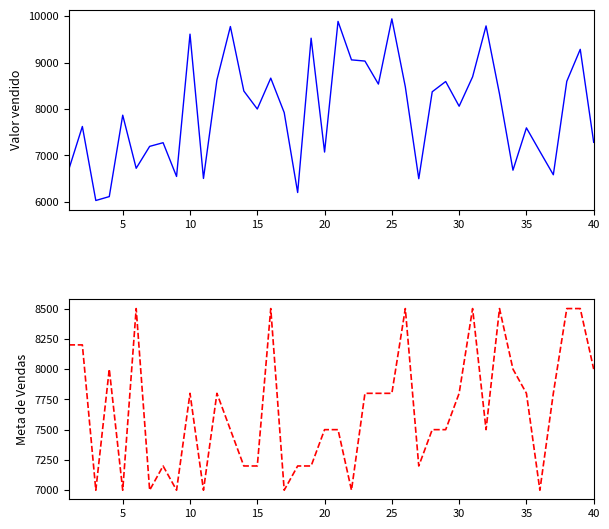

The Meta de Vendas series shows 1790.7 at 25. True or false?

False